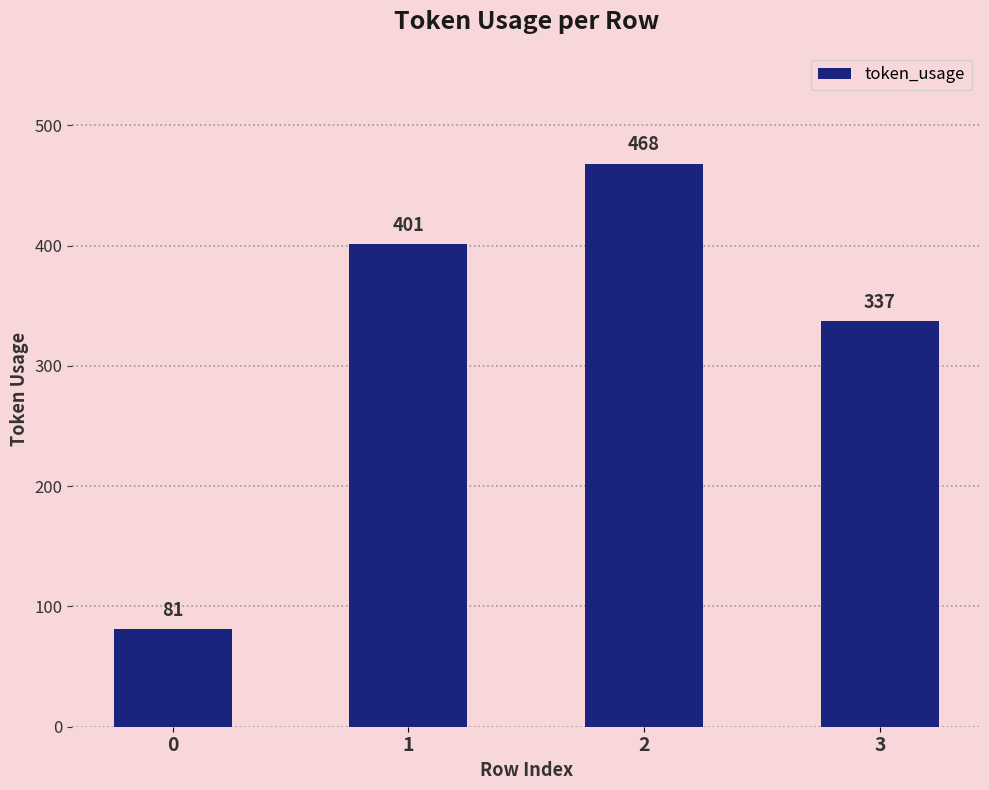

How many categories are shown in the chart?

4